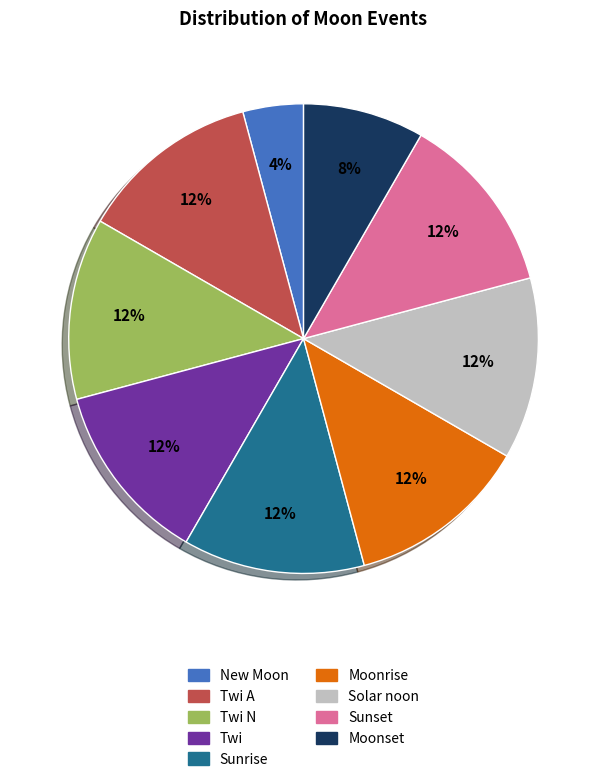

Is there any slice that represents more than half of the pie?

No